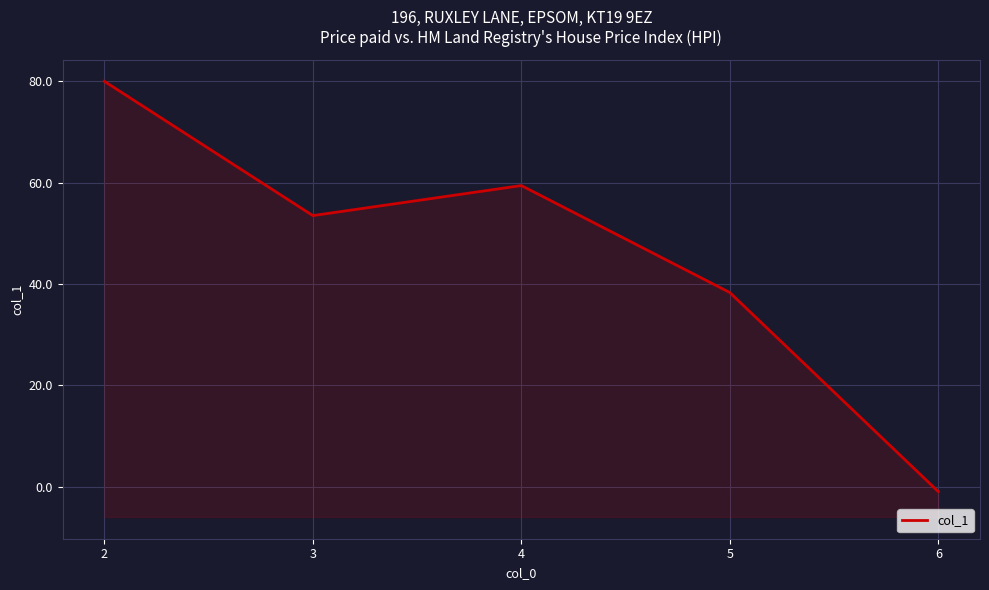

True or false: the data shows 59.4 at 4.

True